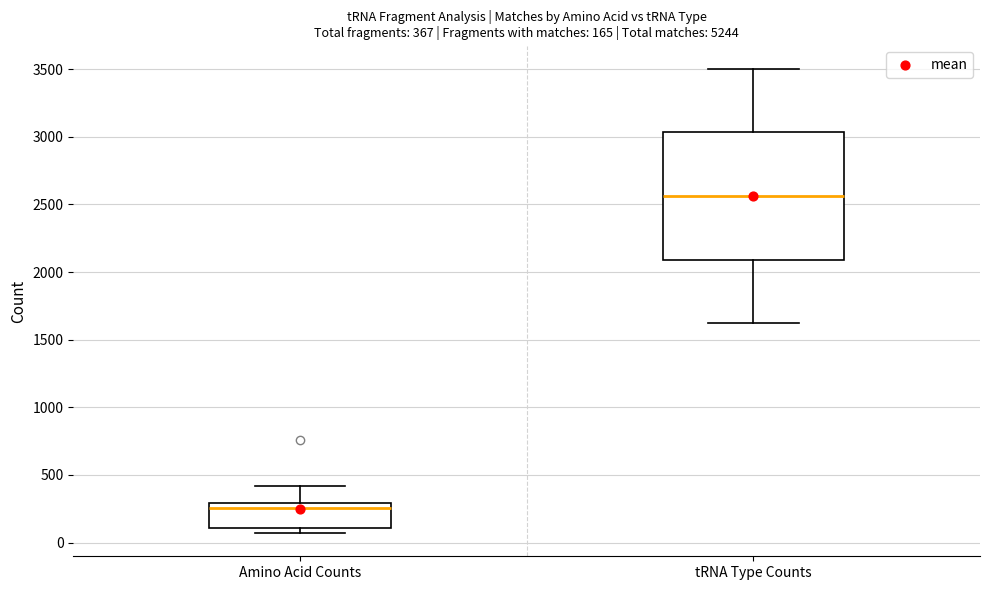

Which box's median line is the lowest?

Amino Acid Counts